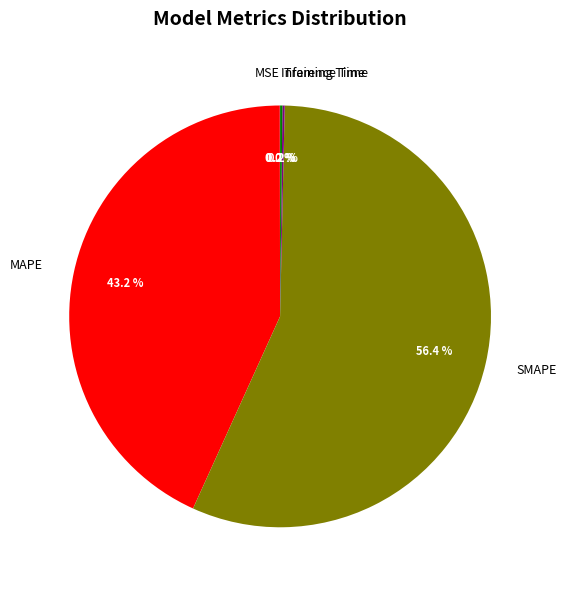

To the nearest percent, what is the average slice percentage?

20%